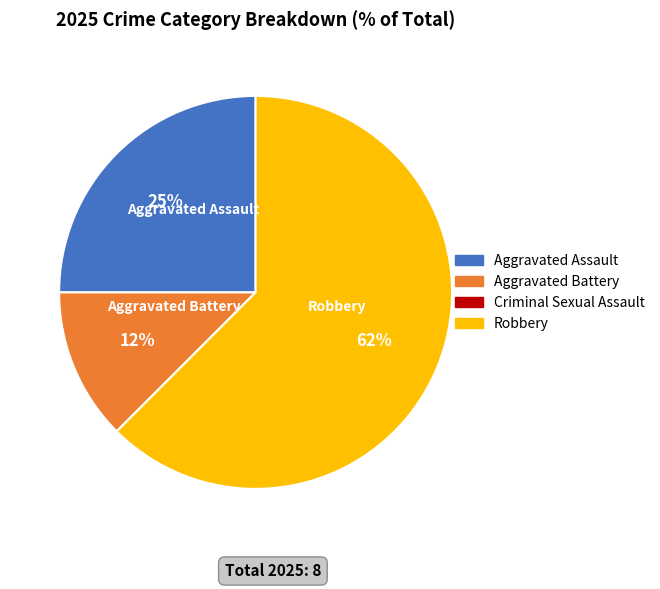

Between Aggravated Battery and Aggravated Assault, which is larger?

Aggravated Assault